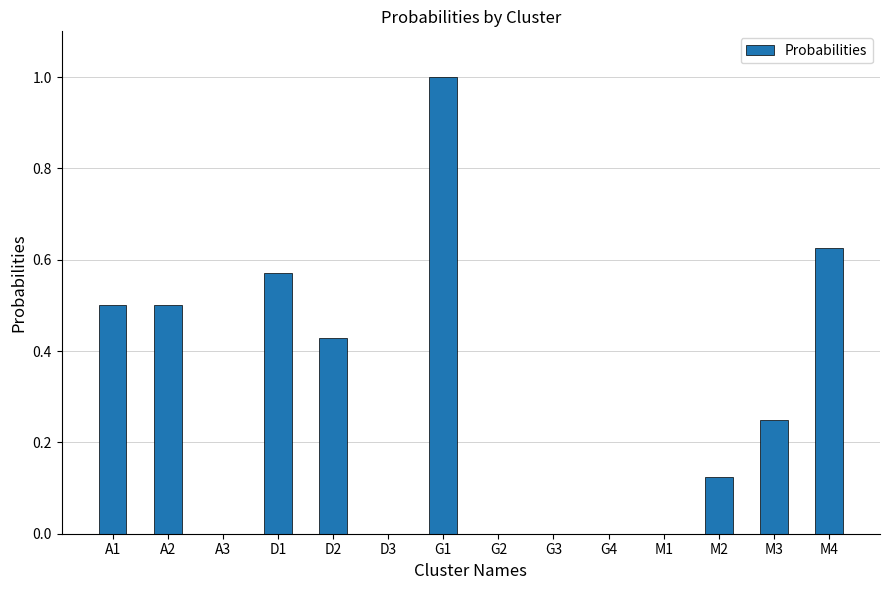

Count the values in the range 0 to 1.

14